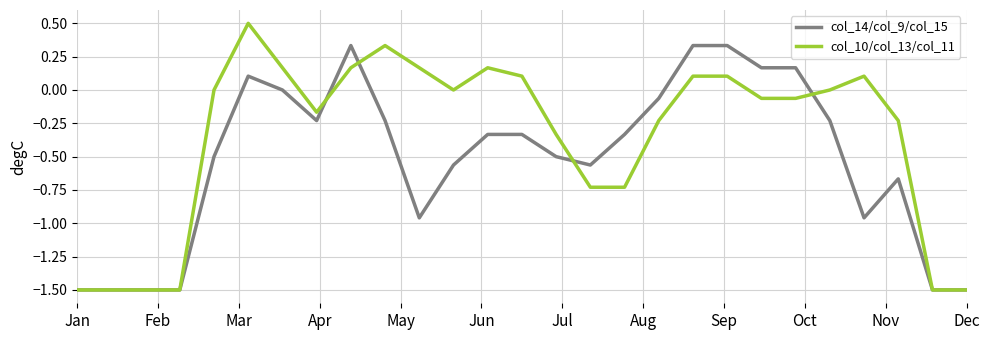

List the series in order of their overall mean, lowest first.

col_14/col_9/col_15, col_10/col_13/col_11